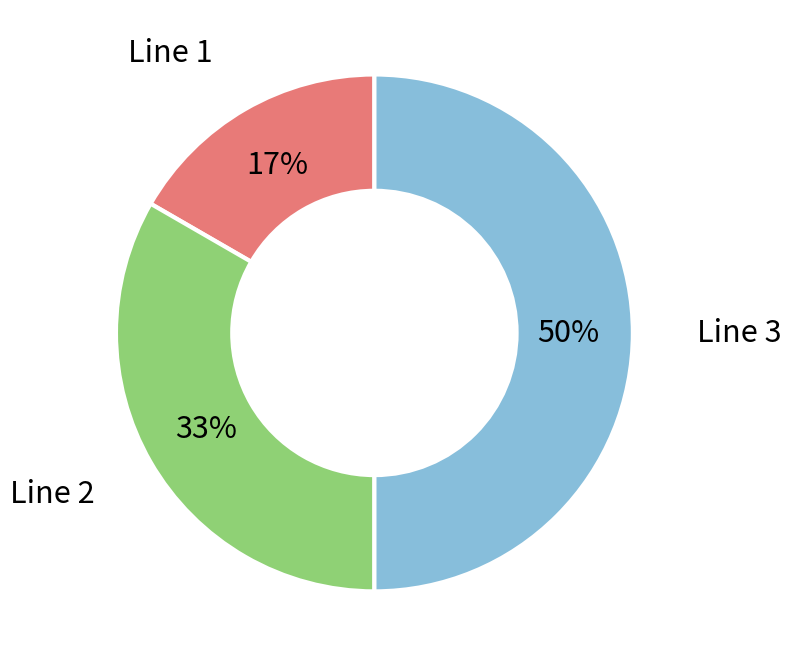

Count the number of slices in the pie.

3